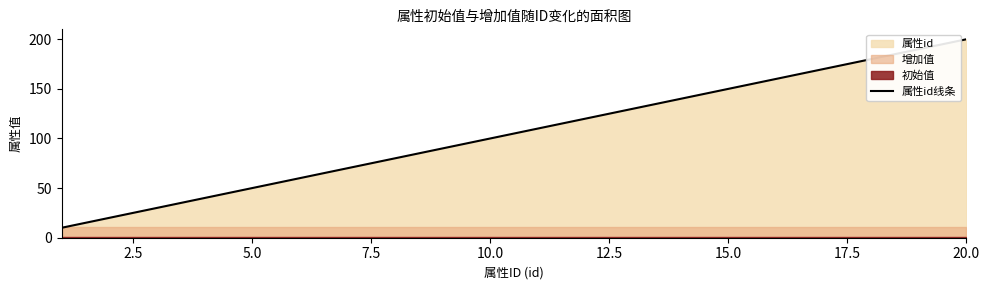

Does the chart have visible grid lines?

No